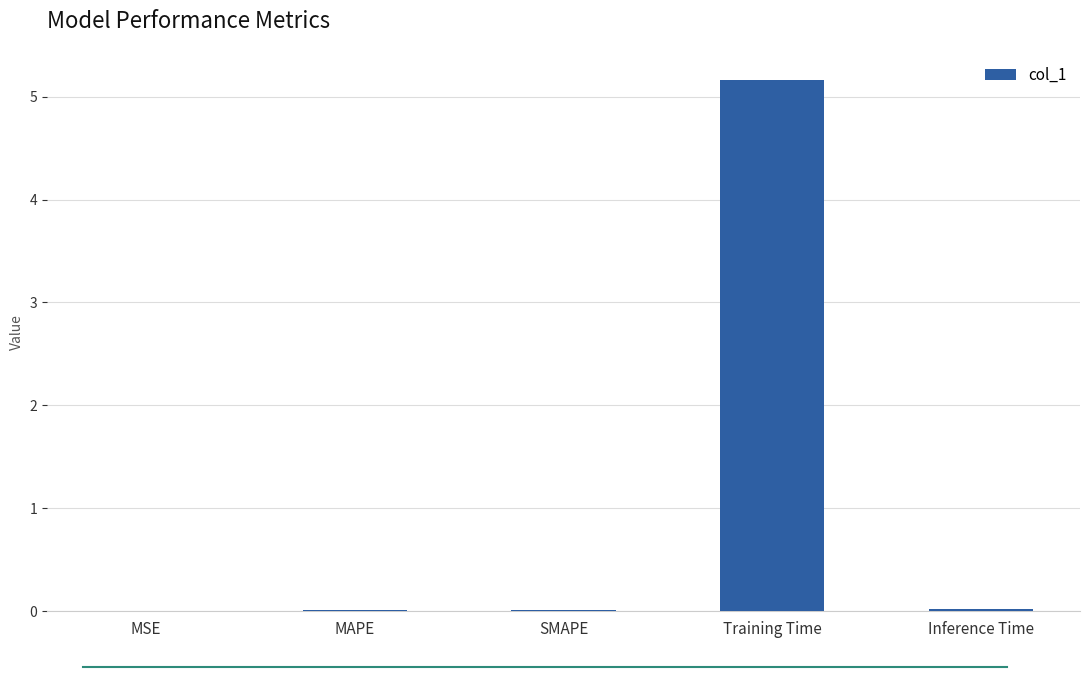

What is the sum of all values?

5.2